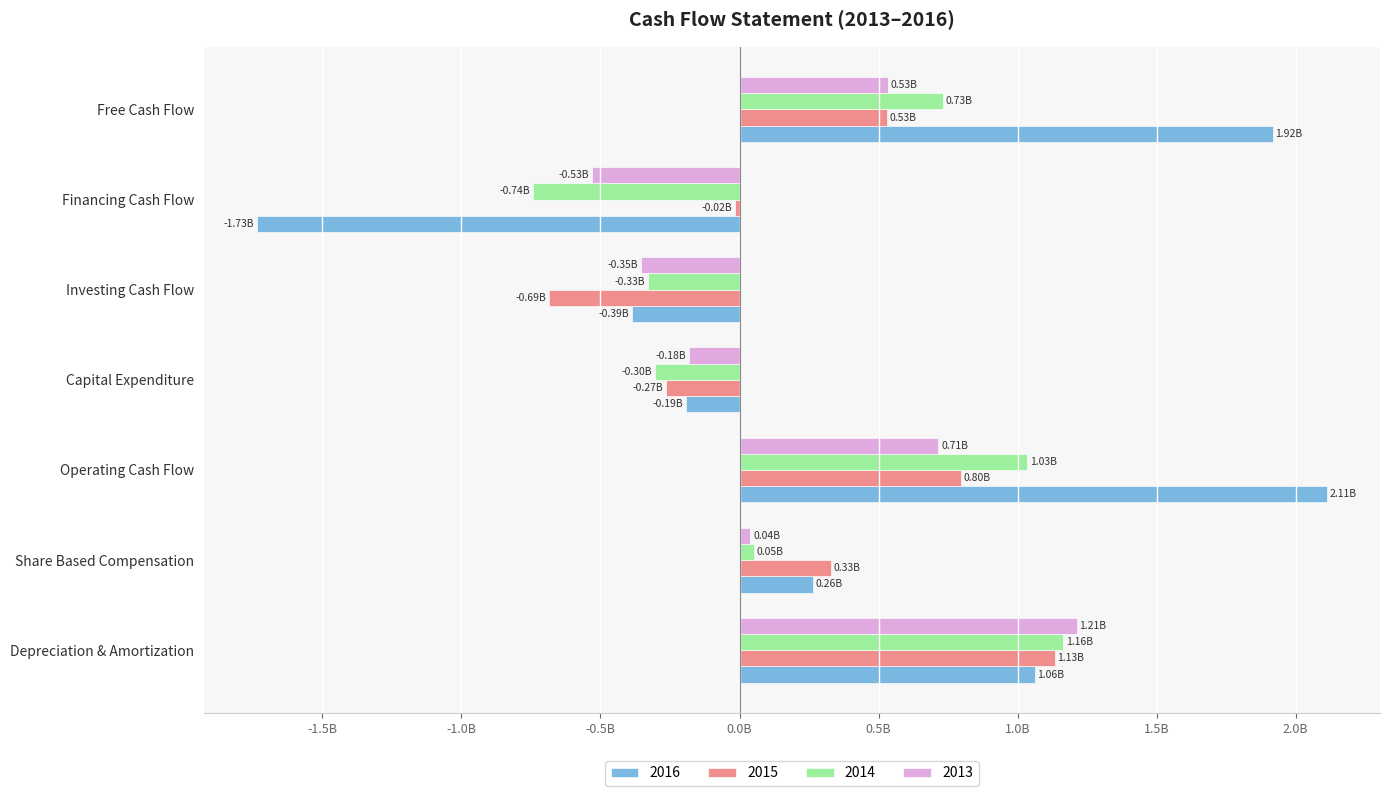

At which label does 2015 reach its peak?

Depreciation & Amortization